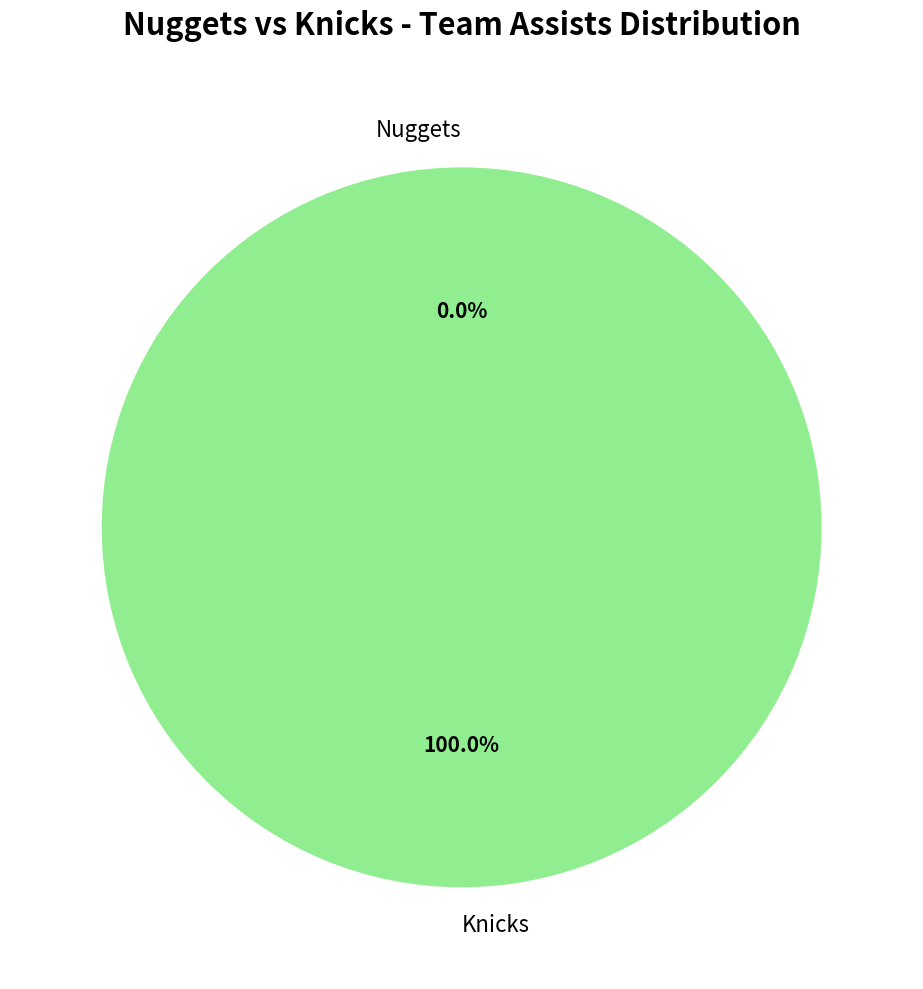

To the nearest percent, what portion does Knicks represent?

100%